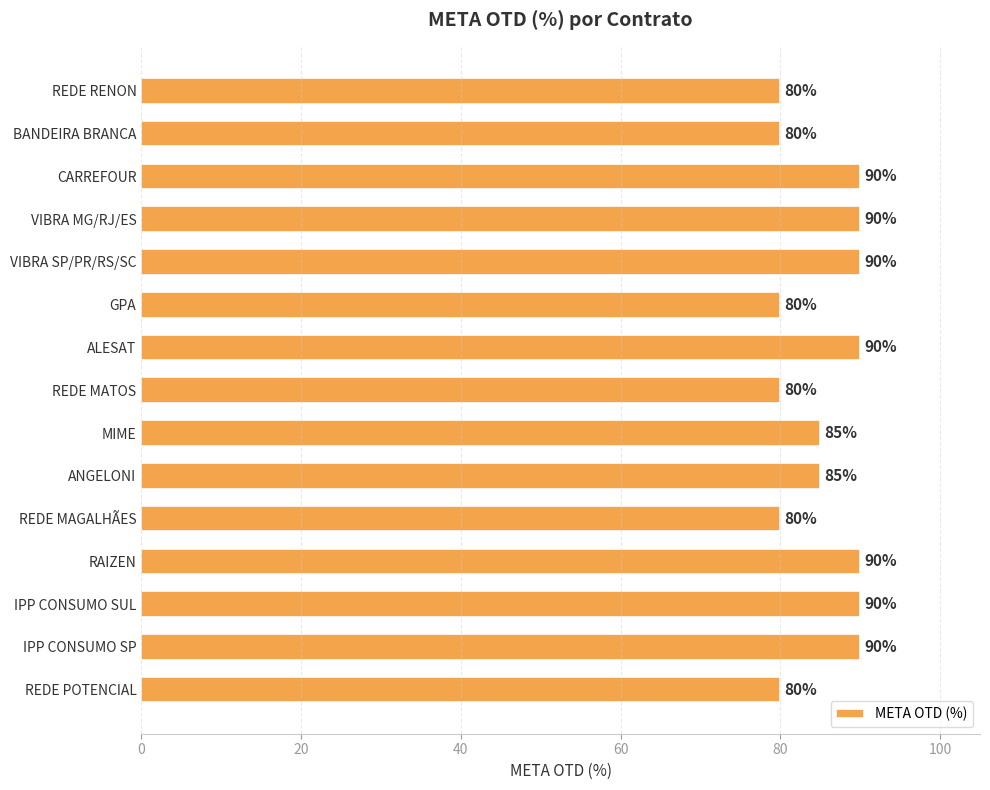

How many data points are less than 85?

6